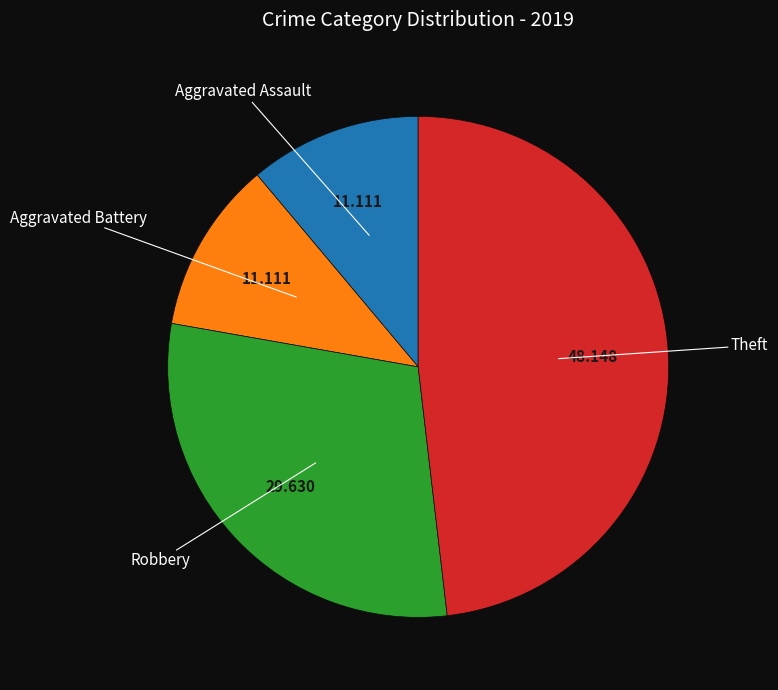

Is Robbery the majority of the pie?

No